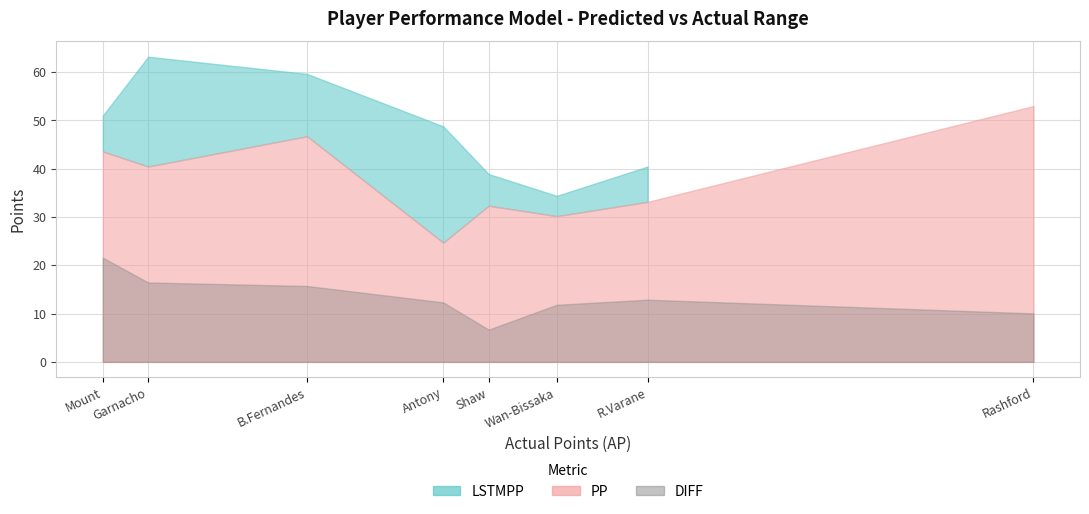

What is the difference between the highest and lowest values at Antony?

36.4